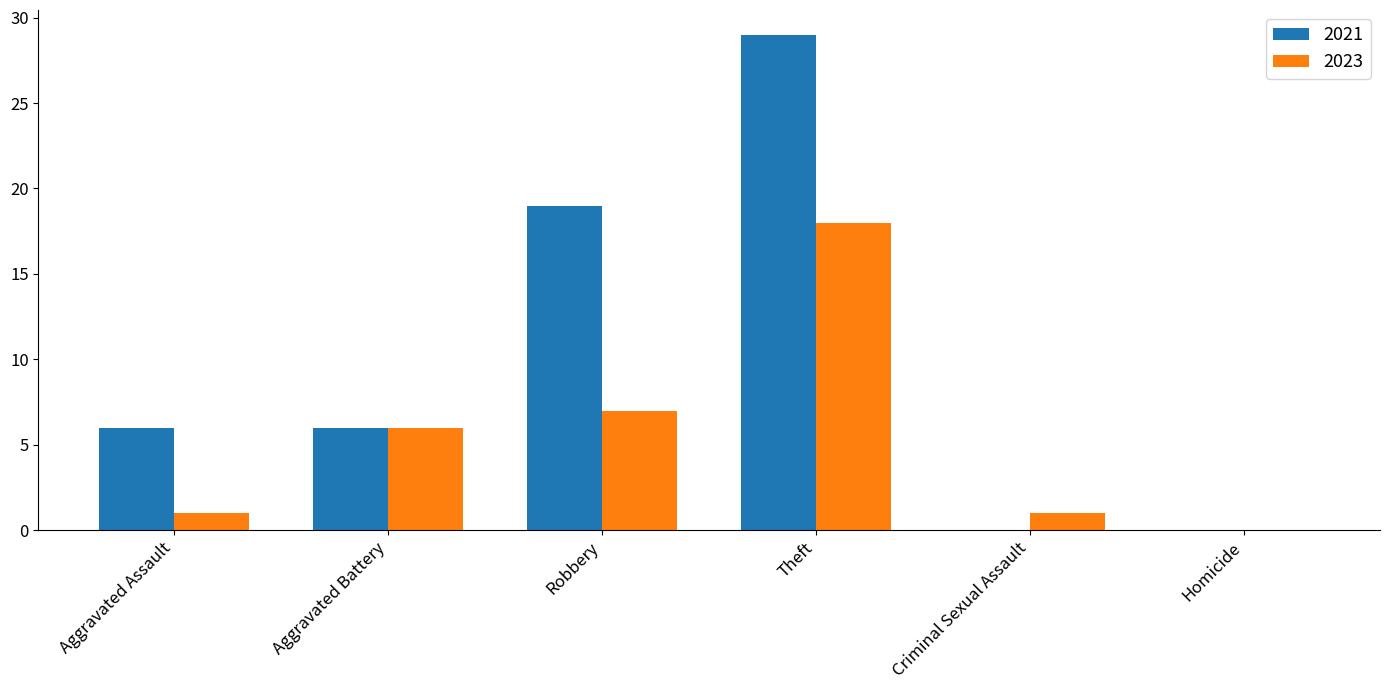

Which series changed the most between Aggravated Assault and Theft?

2021